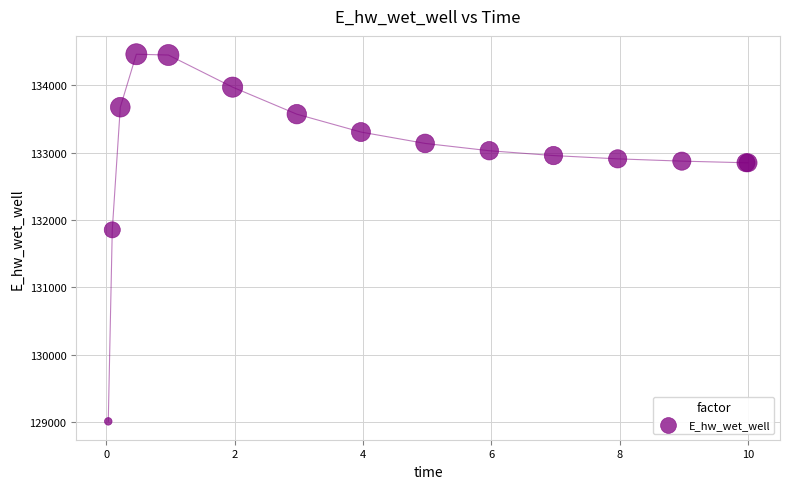

What Y value in the scatter plot is closest to 131735?

131853.7